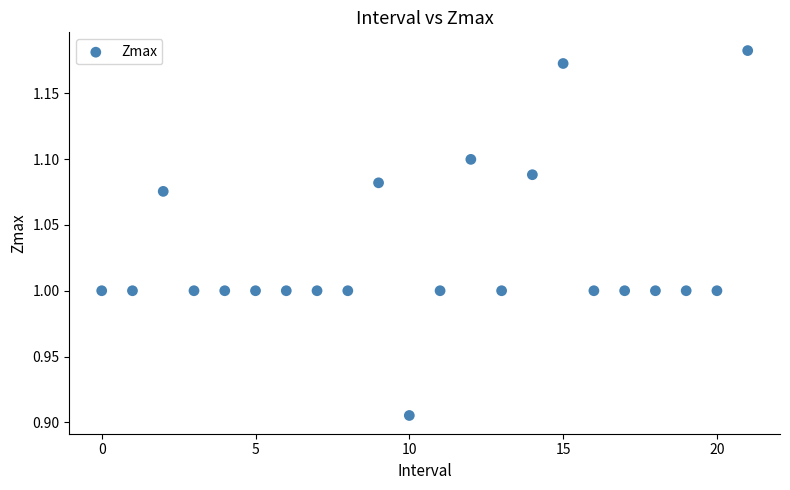

What is the range of Y values (max minus min)?

0.3